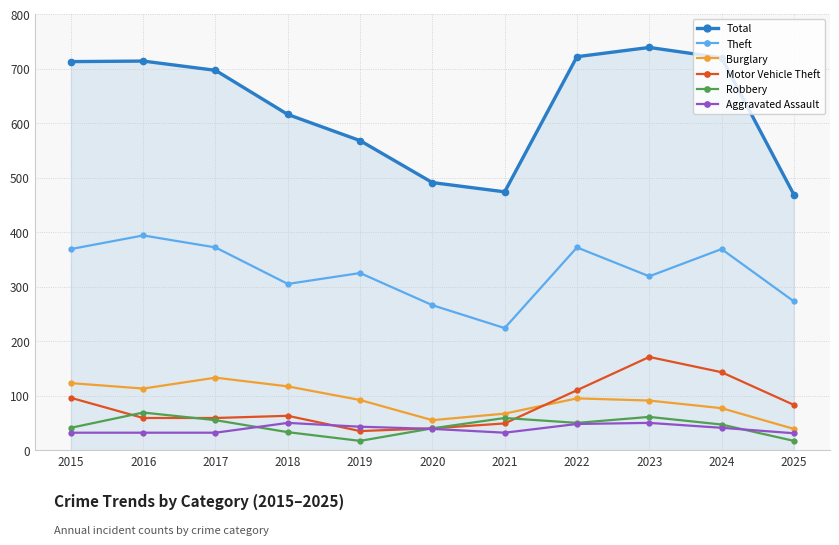

How many lines are shown in the chart?

6